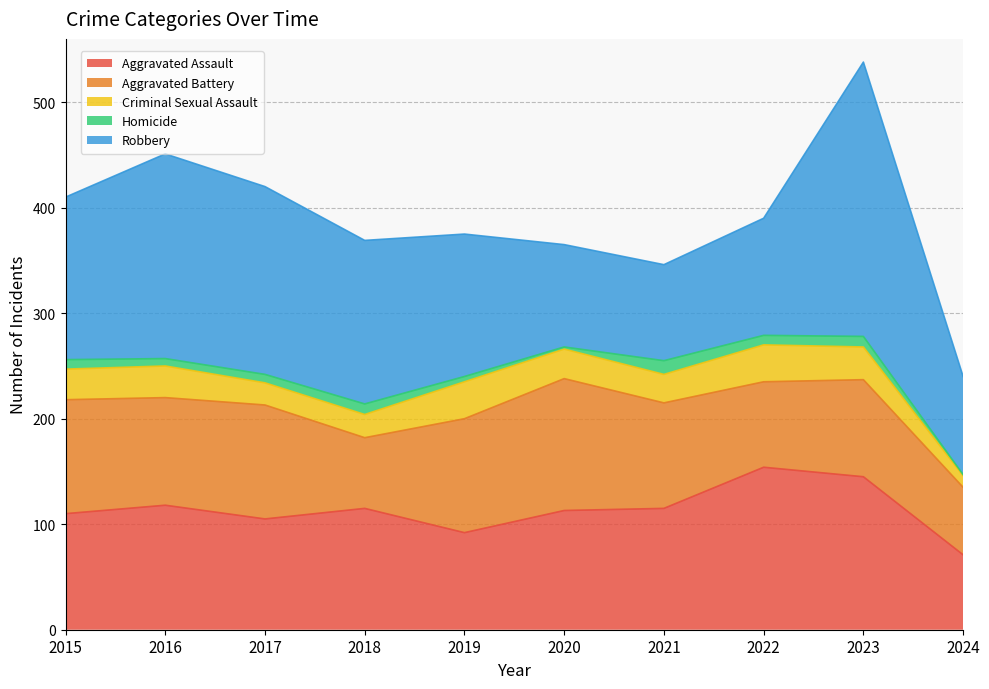

Reading left to right, list all the values displayed in this chart.

Aggravated Assault: 2015=110	2016=118	2017=105	2018=115	2019=92	2020=113	2021=115	2022=154	2023=145	2024=71
Aggravated Battery: 2015=108	2016=102	2017=108	2018=67	2019=108	2020=125	2021=100	2022=81	2023=92	2024=64
Criminal Sexual Assault: 2015=29	2016=30	2017=21	2018=22	2019=35	2020=28	2021=27	2022=35	2023=31	2024=11
Homicide: 2015=9	2016=7	2017=8	2018=10	2019=5	2020=2	2021=13	2022=9	2023=10	2024=1
Robbery: 2015=154	2016=194	2017=178	2018=155	2019=135	2020=97	2021=91	2022=111	2023=260	2024=93